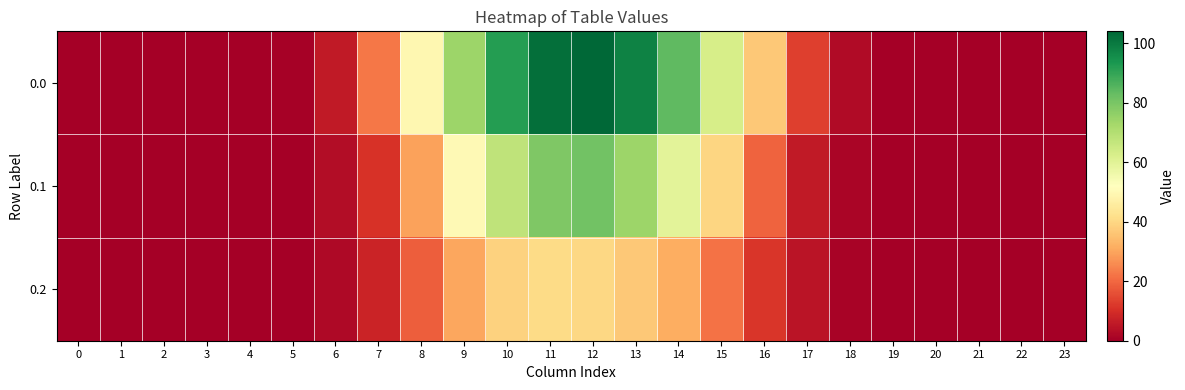

List the series in order of their overall mean, highest first.

0.0, 0.1, 0.2